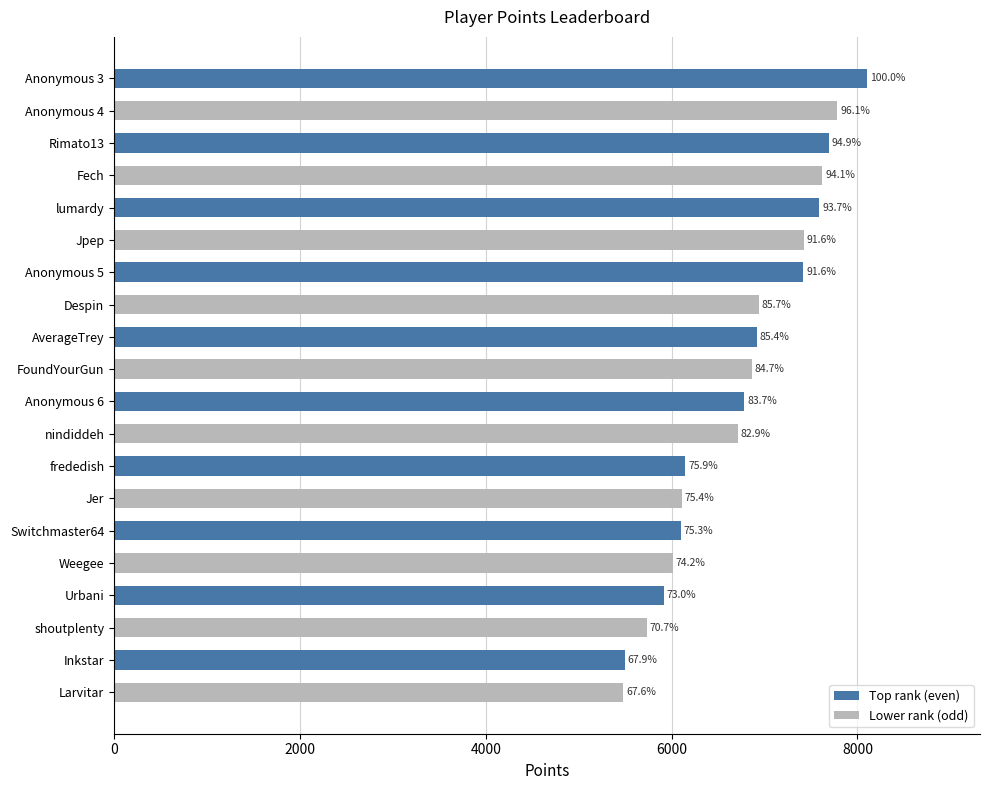

Does the chart contain any negative values?

No